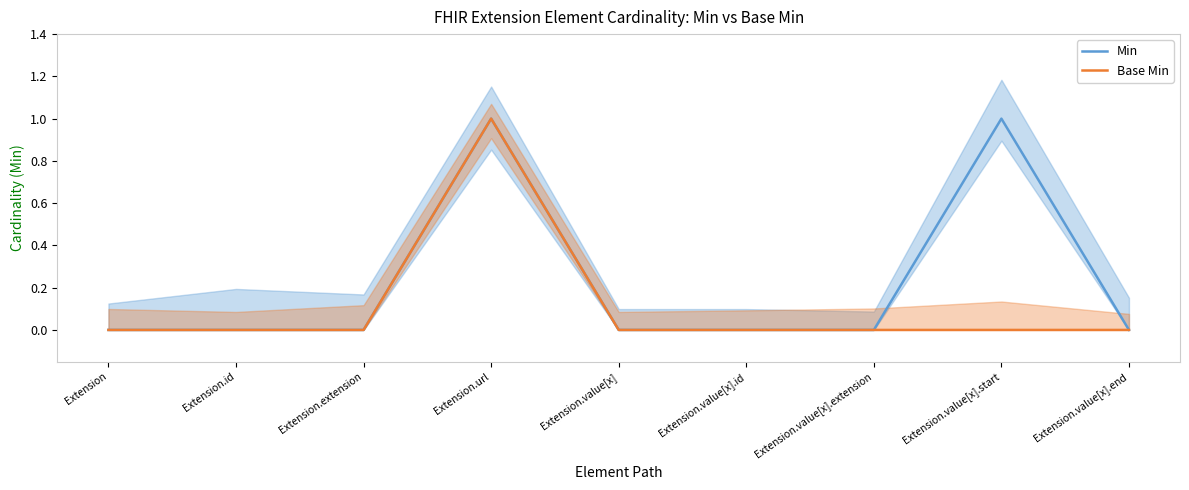

True or false: Min and Base Min intersect in this chart.

False